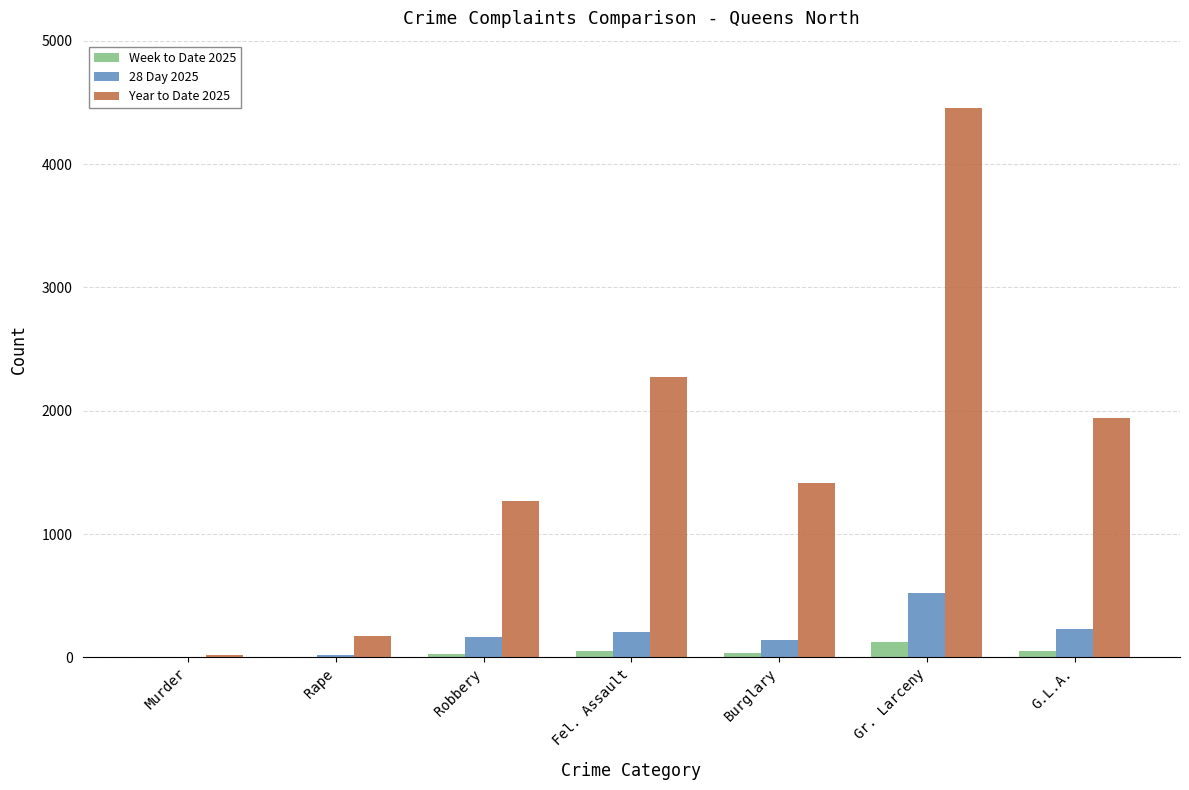

How many data points does each series have?

7